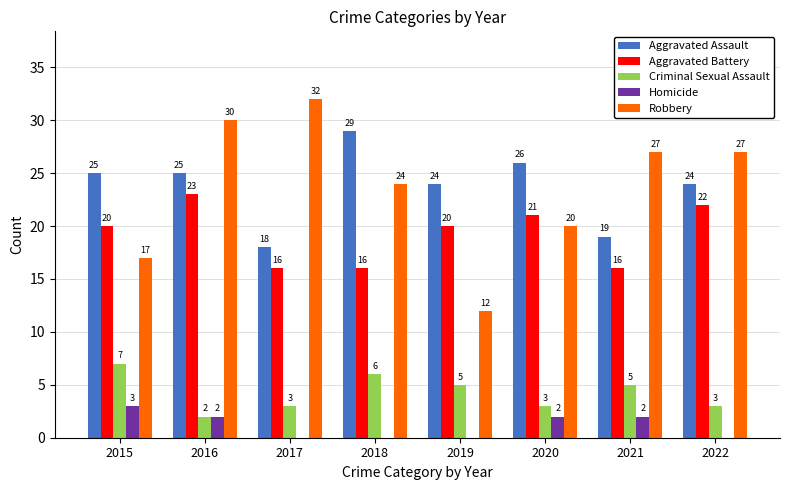

The value of Criminal Sexual Assault at 2021 is 1. True or false?

False